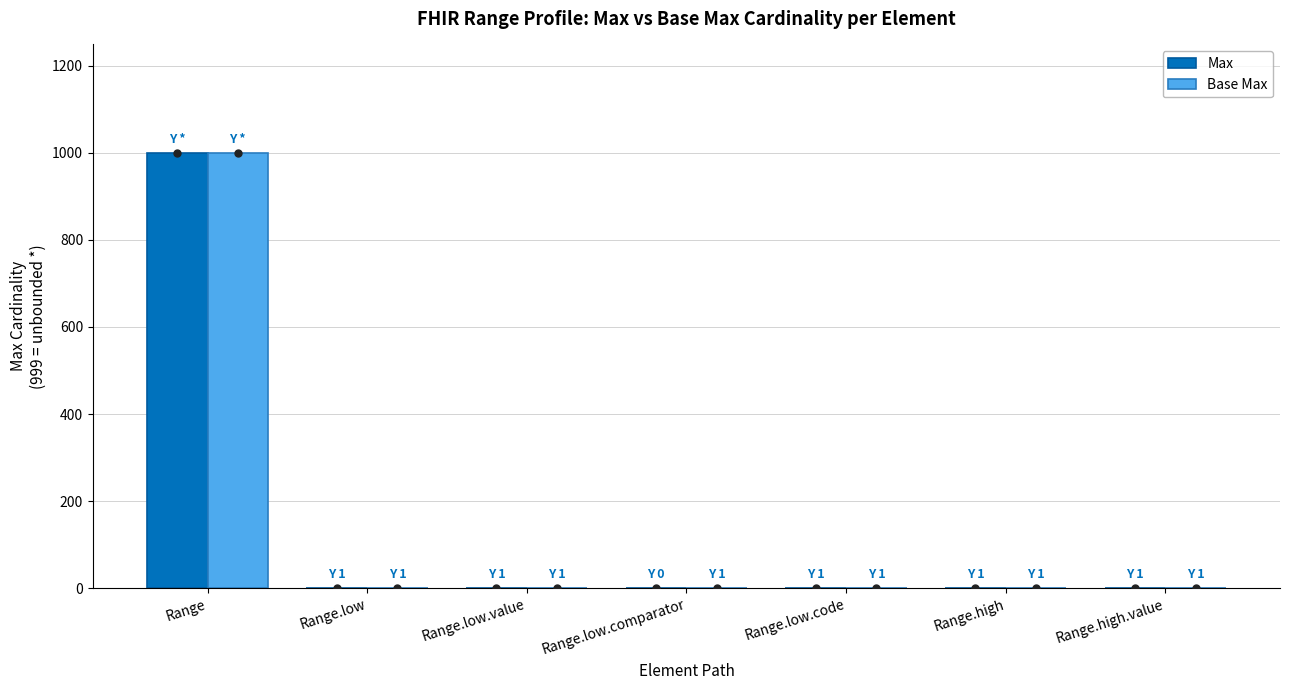

What are all the series names shown in the legend?

Max, Base Max